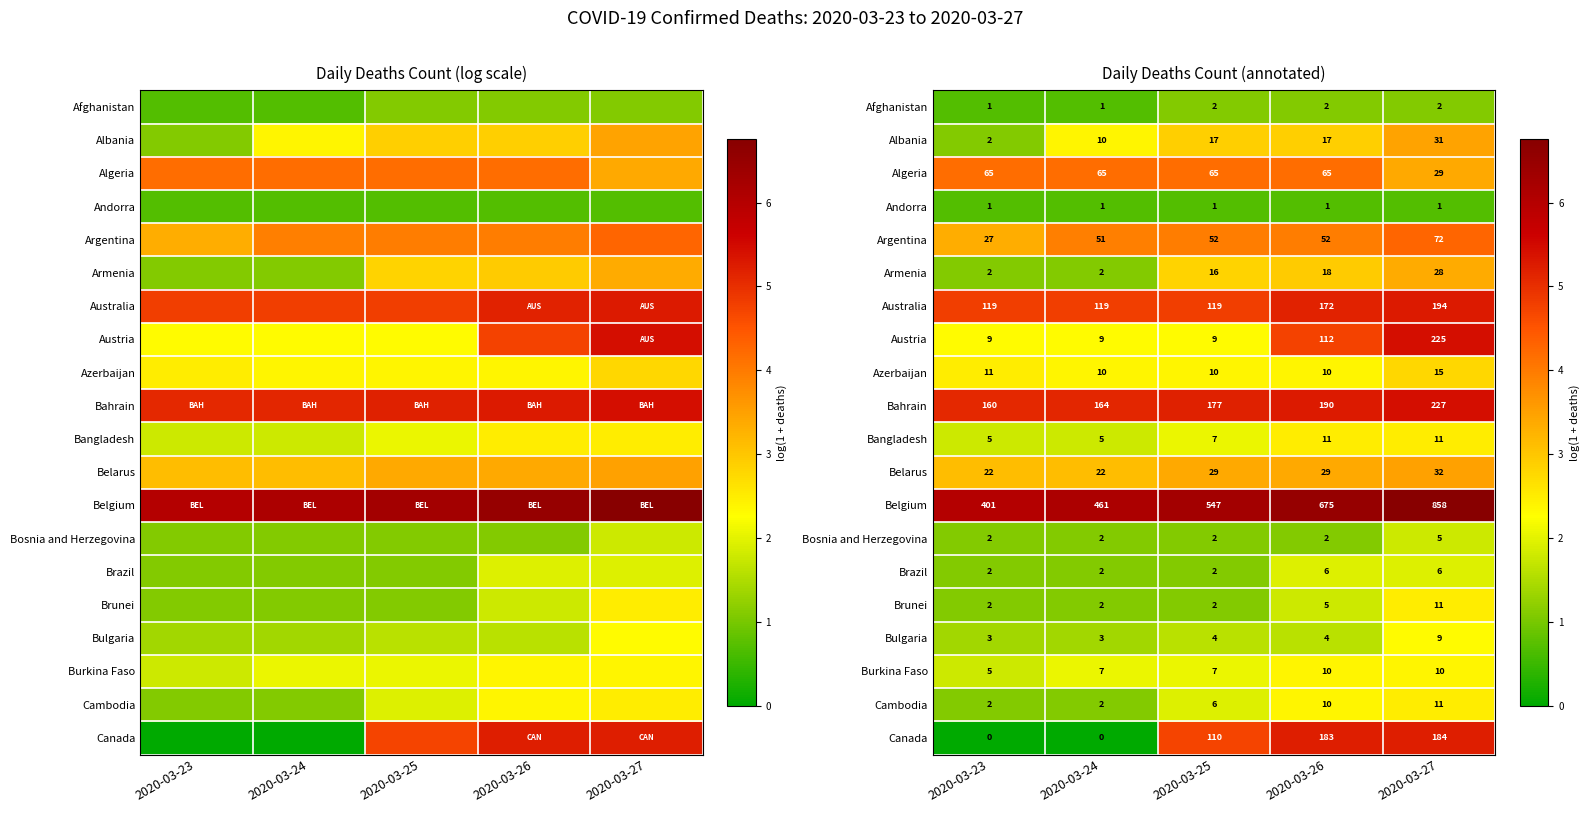

The Belarus series shows 6.0 at 2020-03-27. True or false?

False